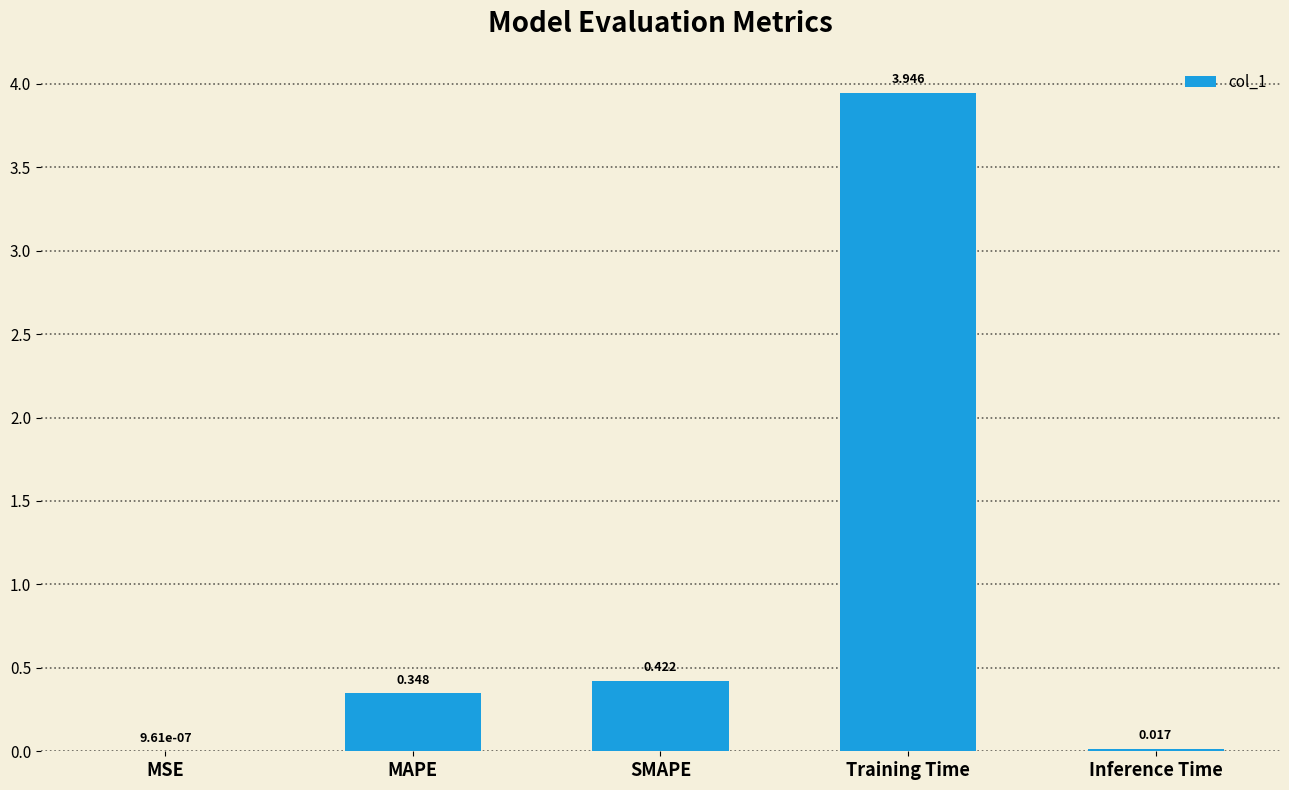

What is the sum of all values?

4.7